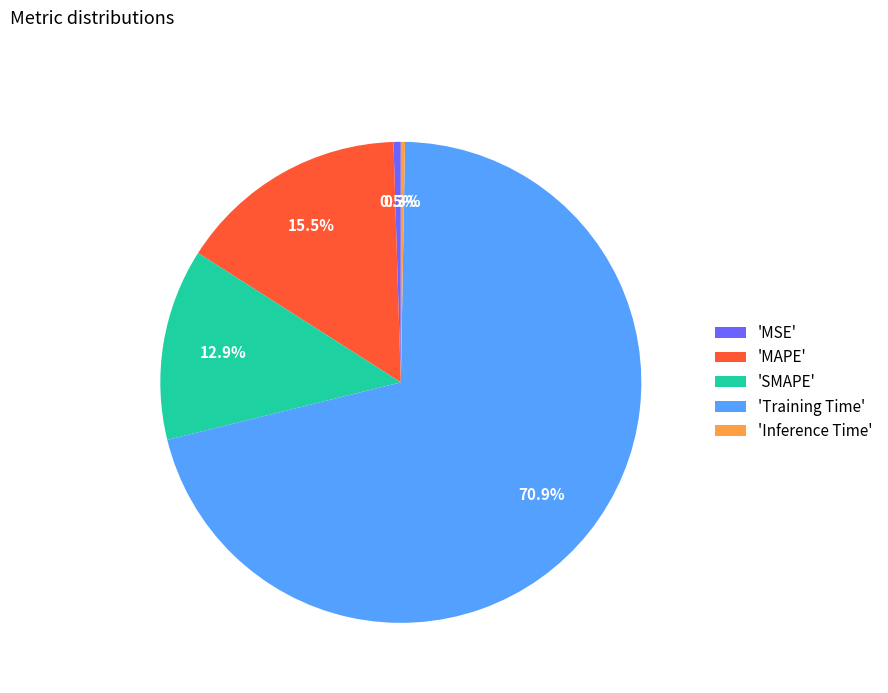

What portion of the pie excludes 'MSE'?

99.5%